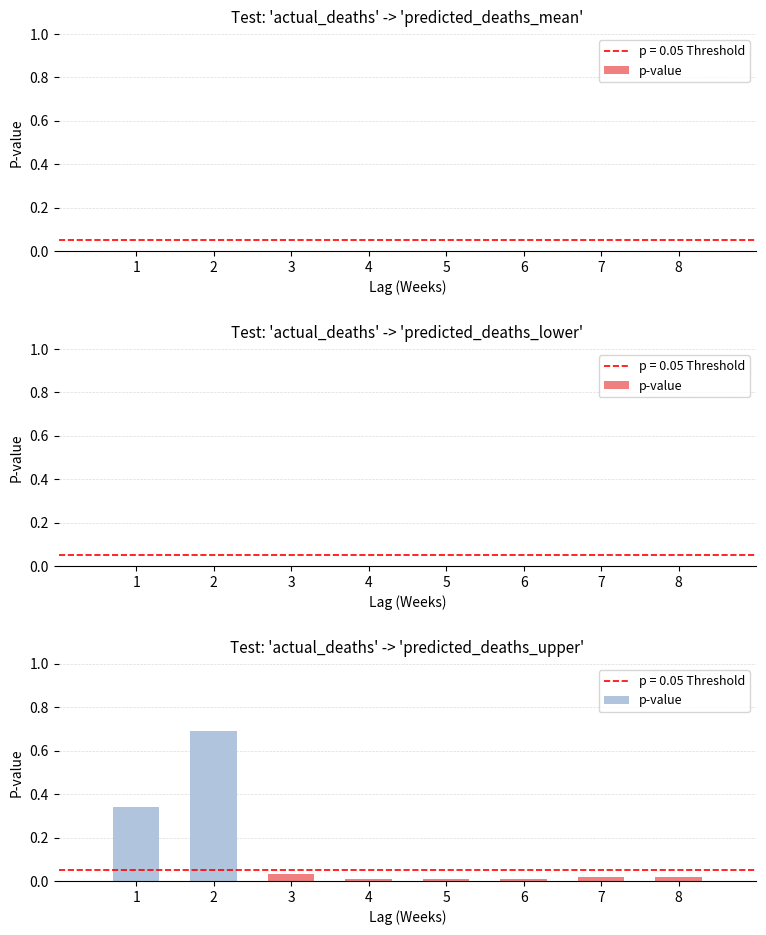

List the labels in order of value, largest first.

2, 1, 3, 7, 8, 4, 5, 6